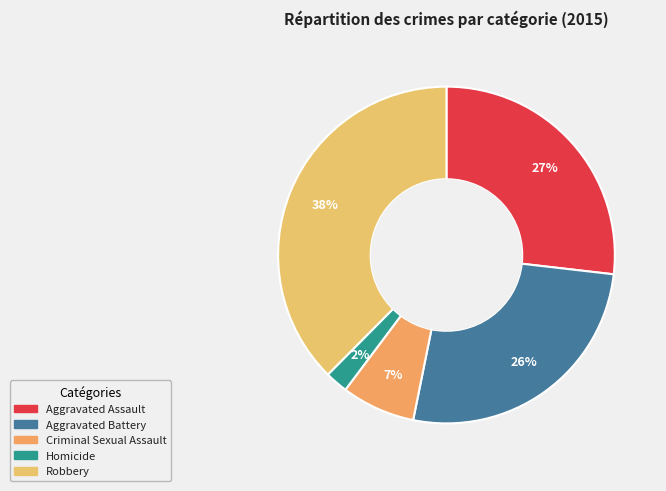

What is the change in value from Aggravated Assault to Homicide?

-101